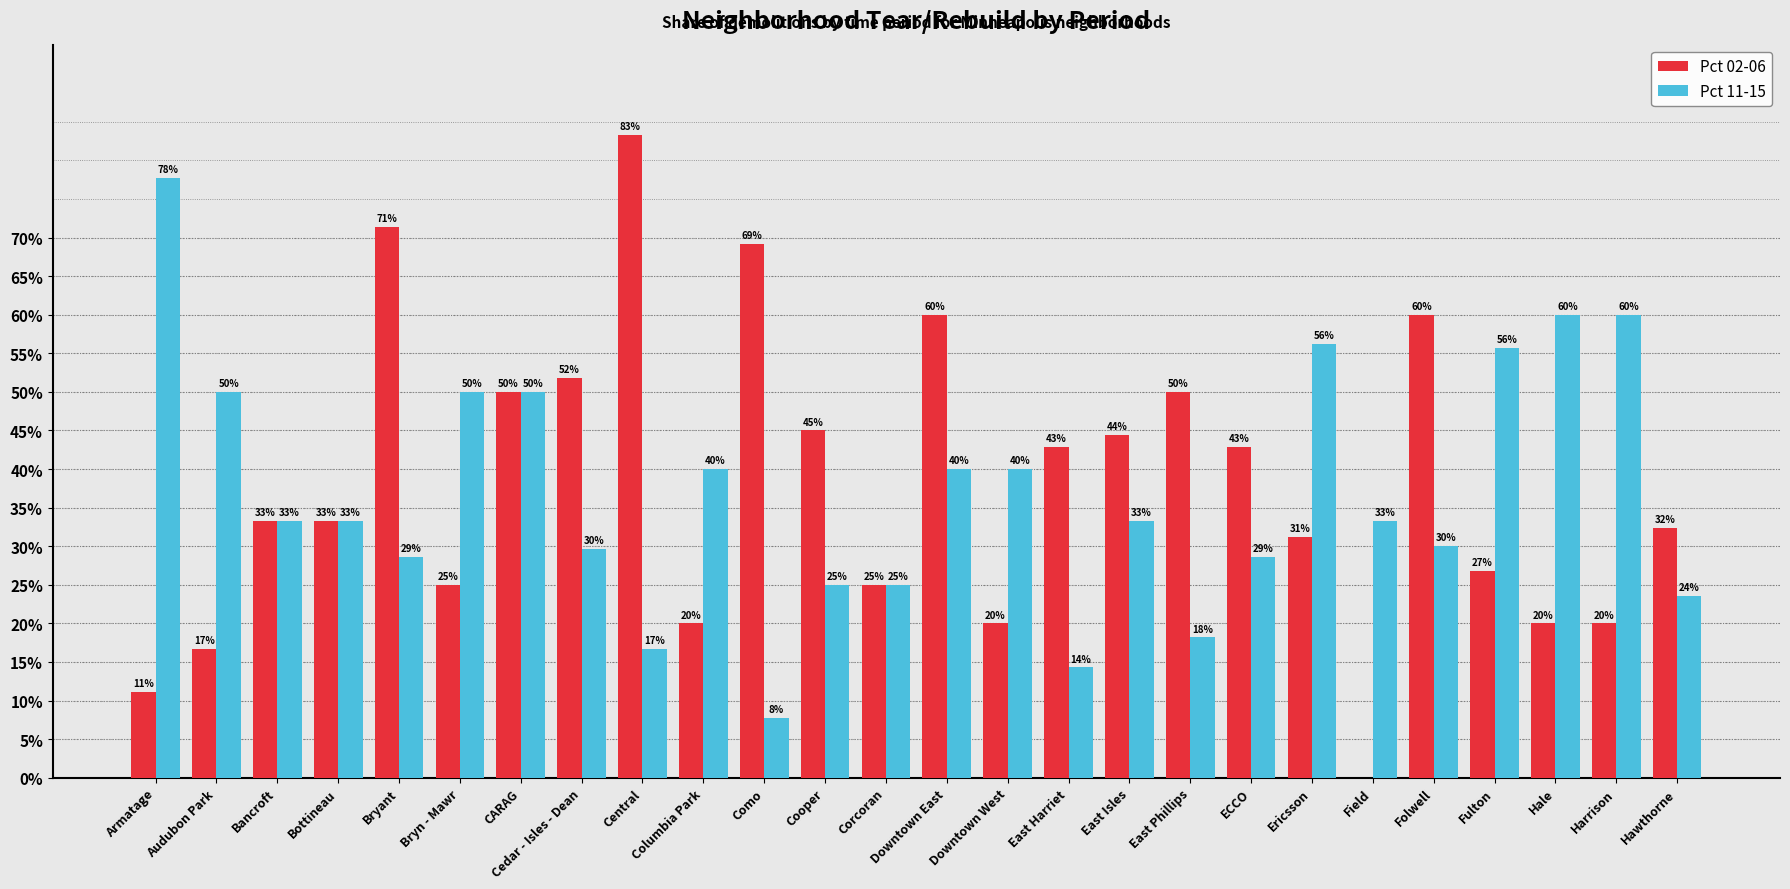

Is it true that Pct 02-06 equals 0.3 at Bottineau?

True